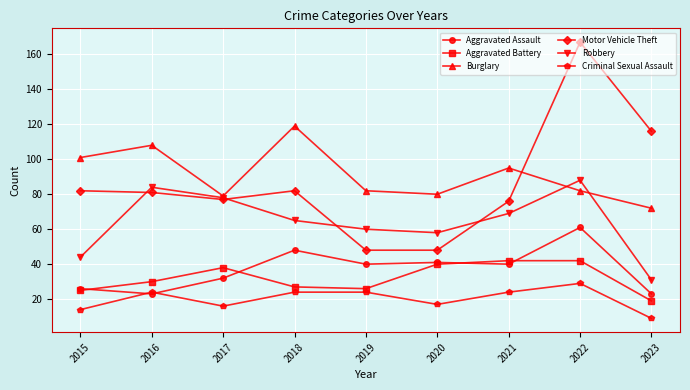

True or false: Robbery has a value of 8 at 2023.

False